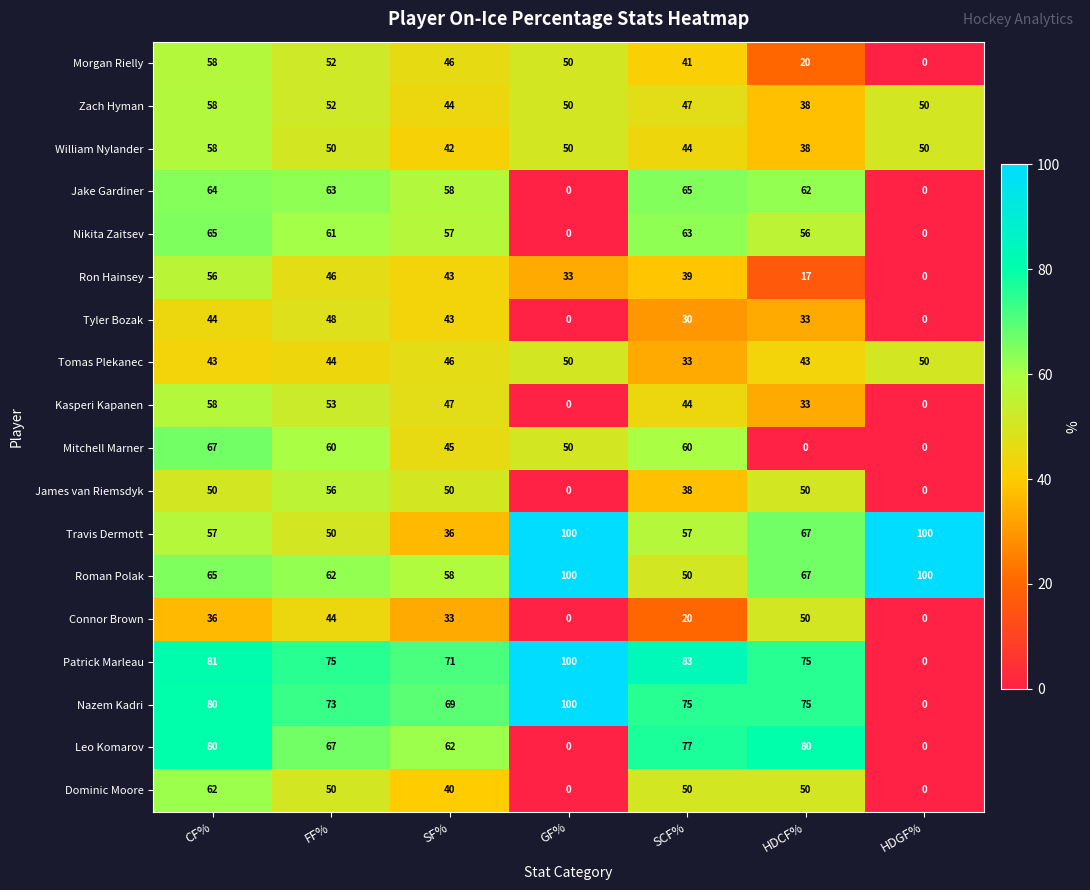

What value does the Travis Dermott series have at CF%?

57